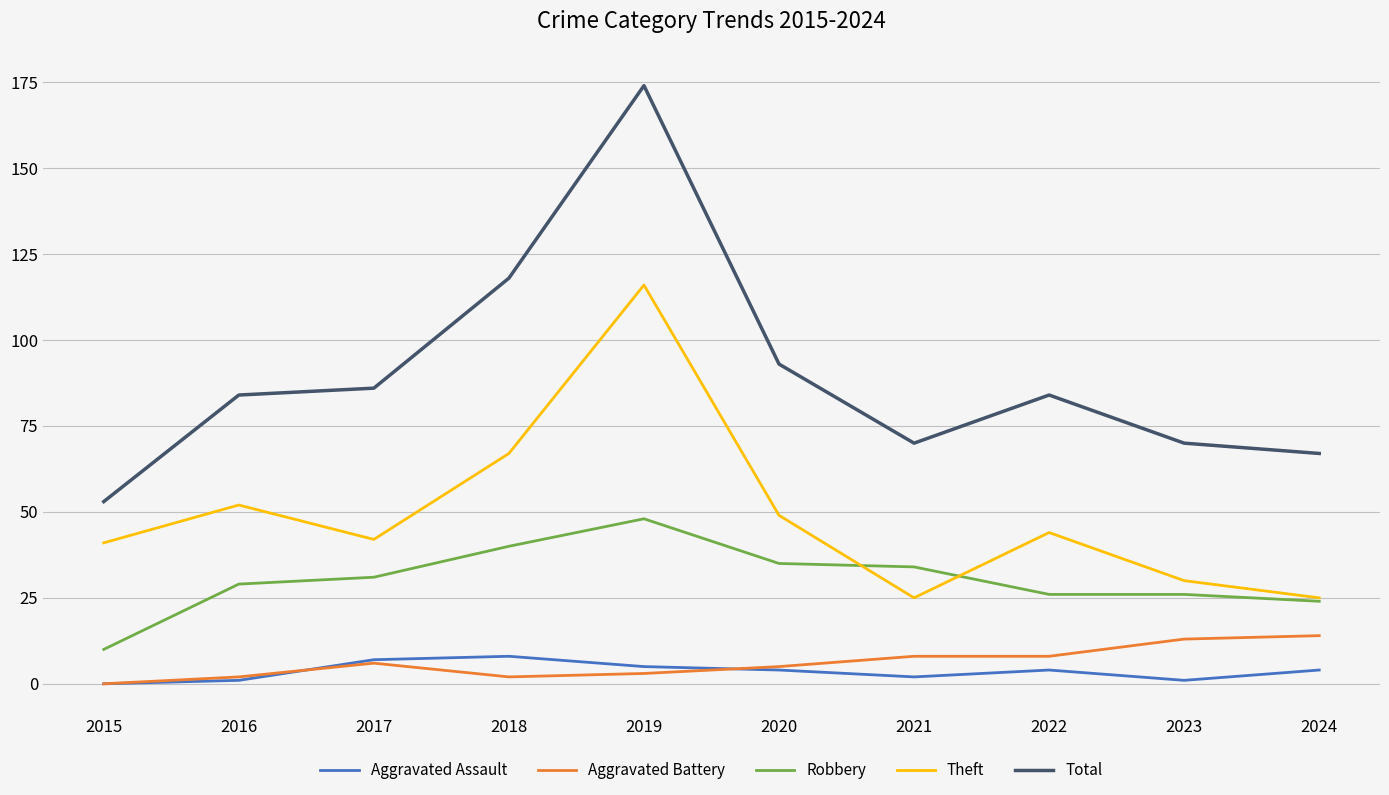

True or false: Theft and Aggravated Battery cross at least once.

False